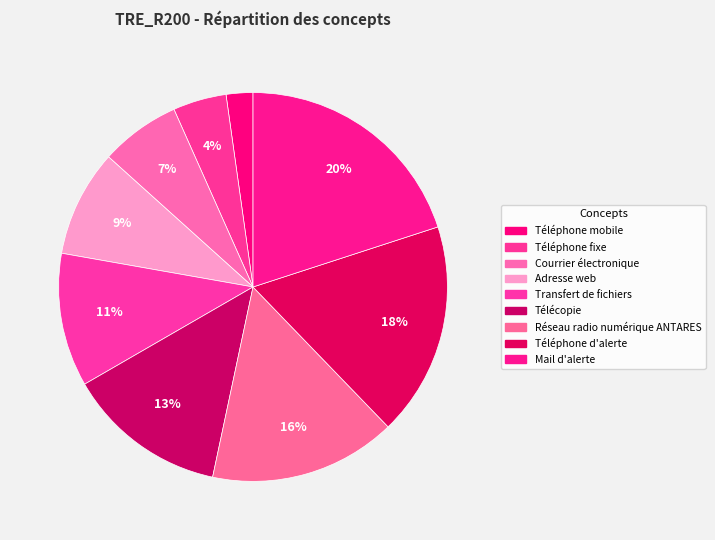

Rank the categories by value from highest to lowest.

Mail d'alerte, Téléphone d'alerte, Réseau radio numérique ANTARES, Télécopie, Transfert de fichiers, Adresse web, Courrier électronique, Téléphone fixe, Téléphone mobile